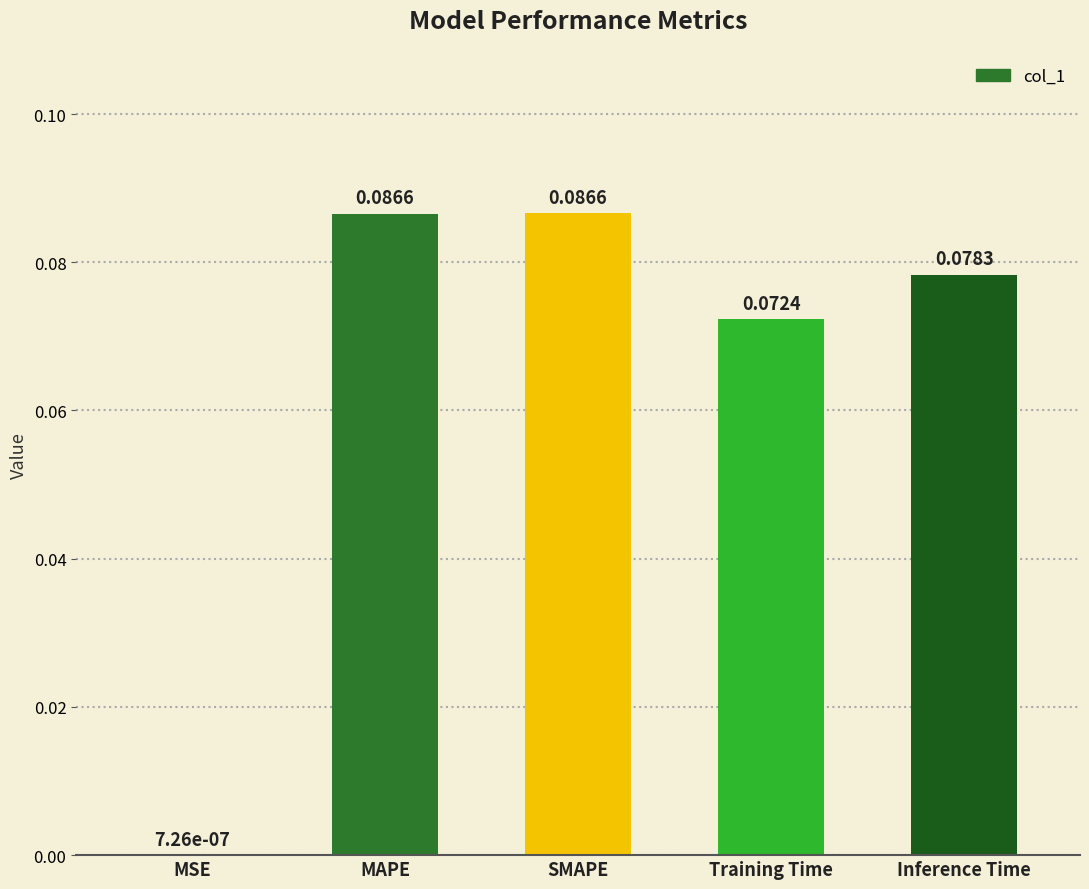

What is the sum of the values at Inference Time and MAPE?

0.2